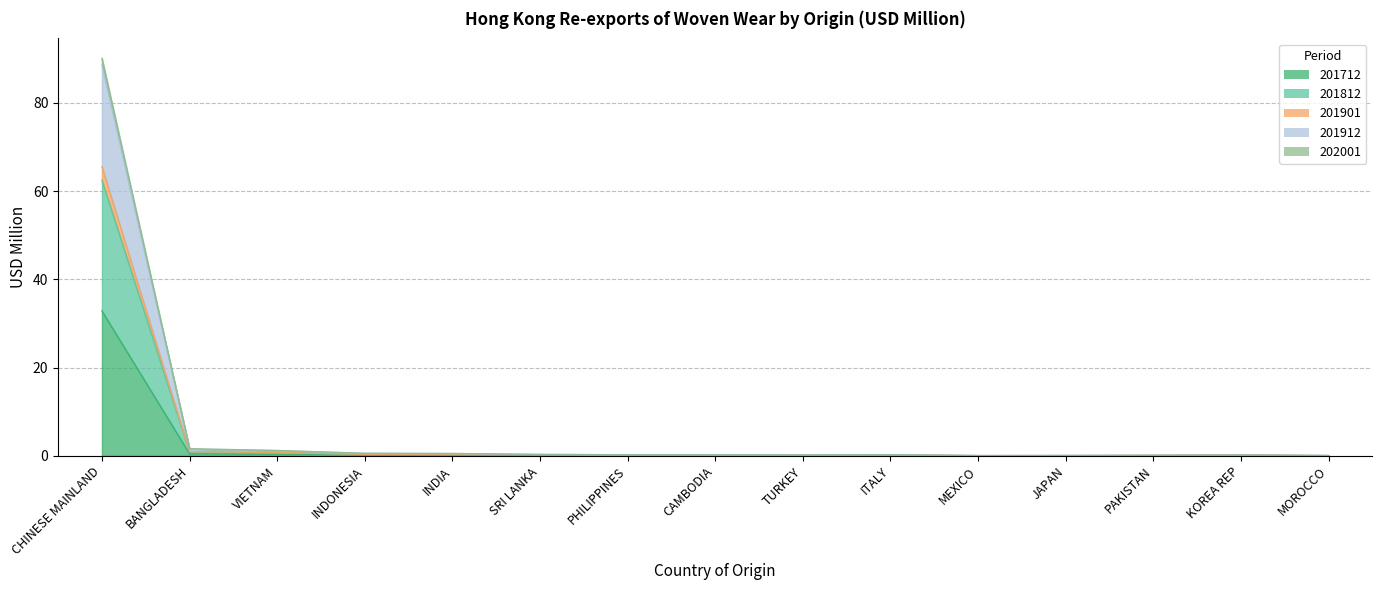

True or false: 201901 and 202001 cross at least once.

False